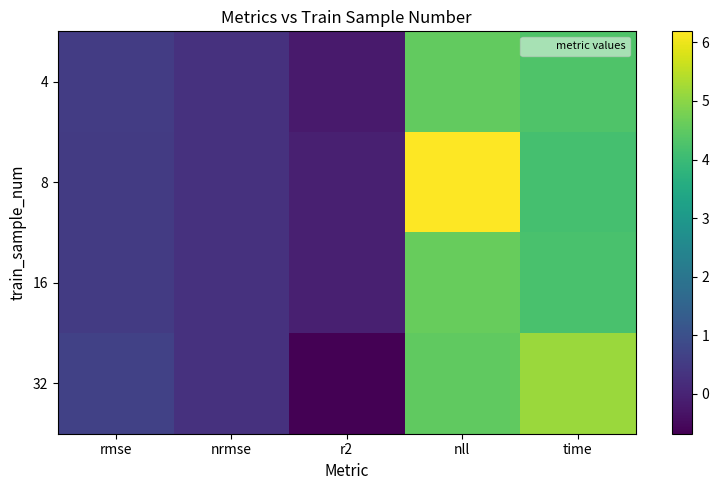

List the series in order of their peak value, lowest first.

4, 16, 32, 8